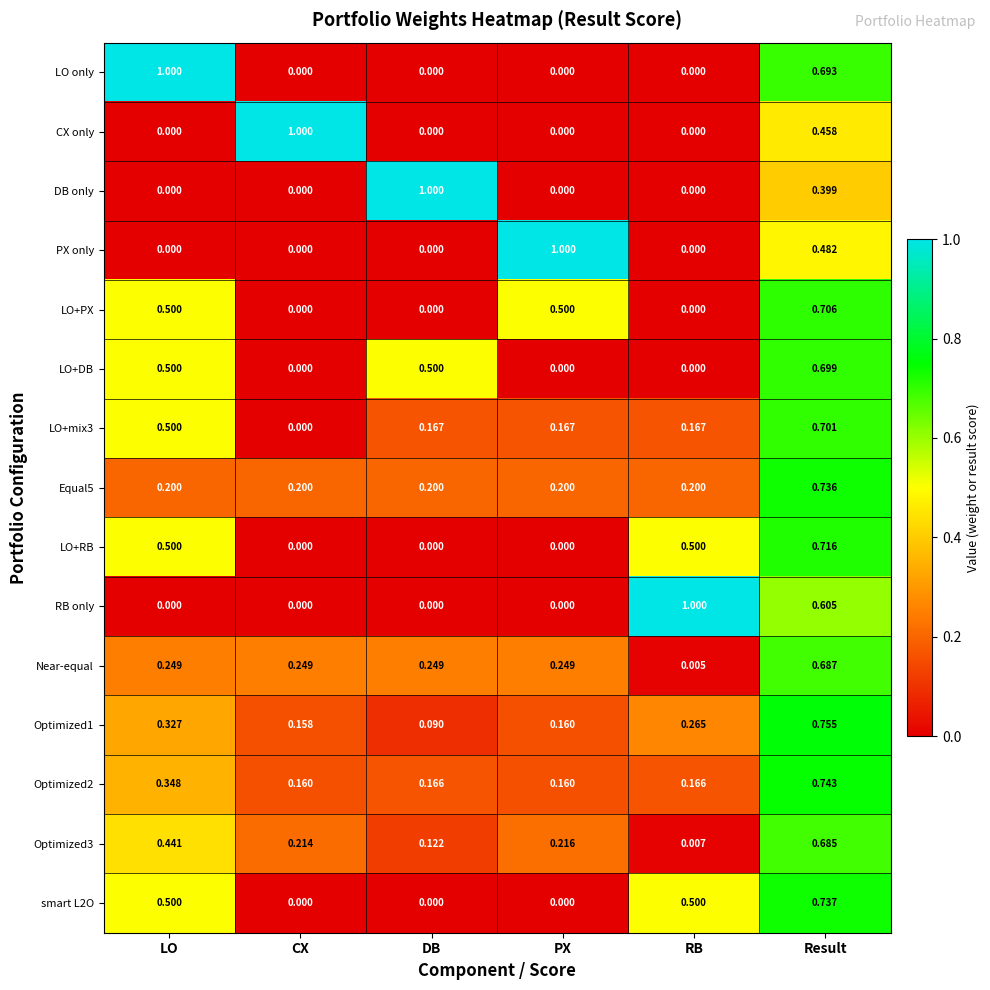

Is the value of Equal5 at LO greater than the value of RB only at RB?

No